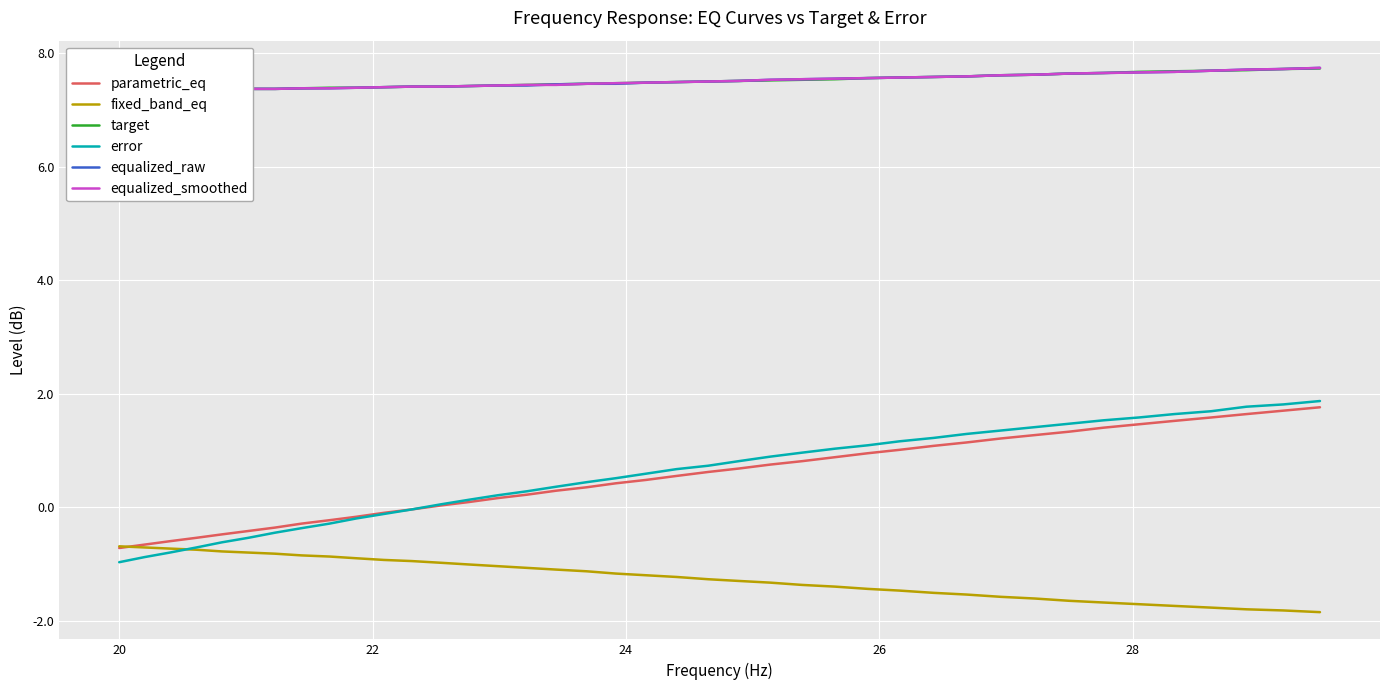

What is the maximum value for fixed_band_eq?

-0.7